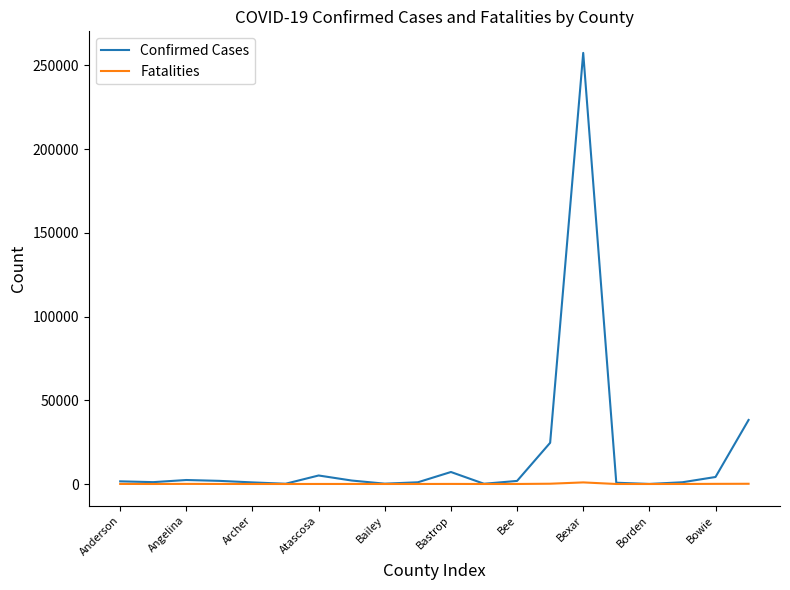

Which series has the largest total across all categories?

Confirmed Cases